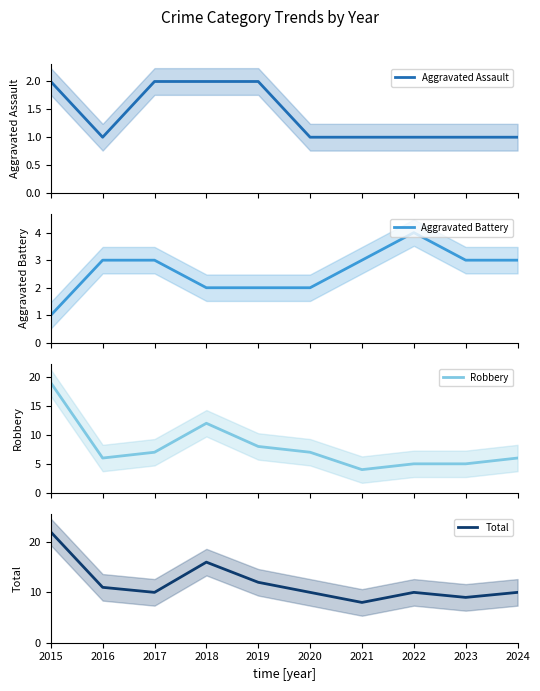

How many Aggravated Assault values are between 1 and 2?

10